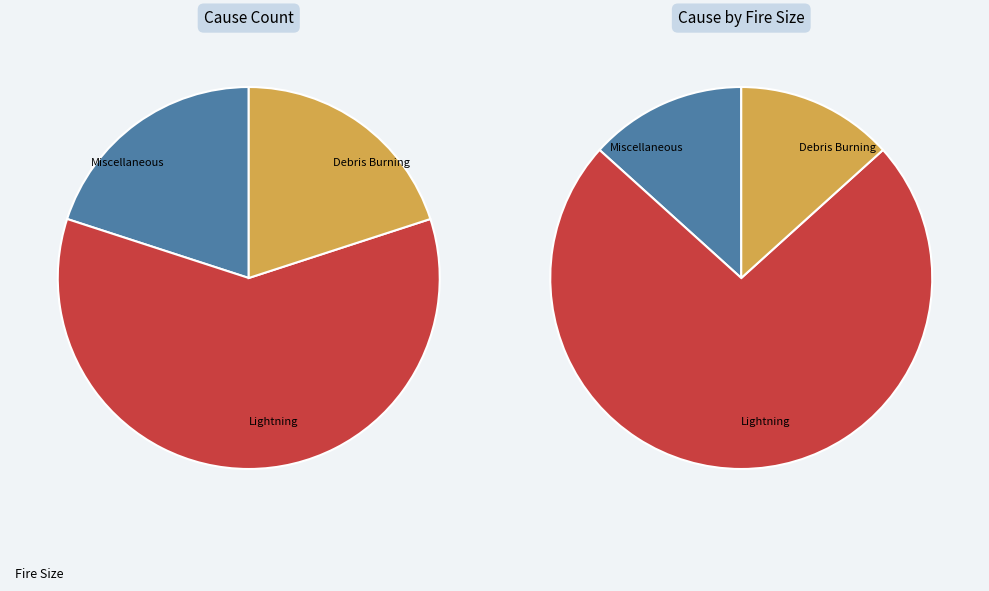

Combined, what portion of the pie is 2 and 1?

40.0%